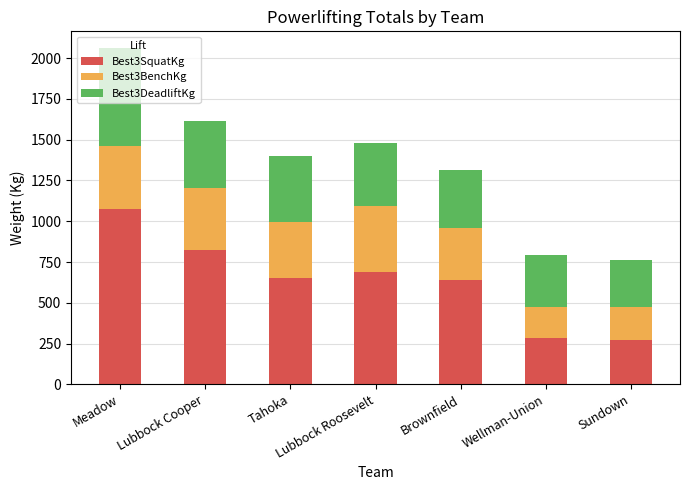

What is the highest value of the Best3SquatKg series?

1073.0